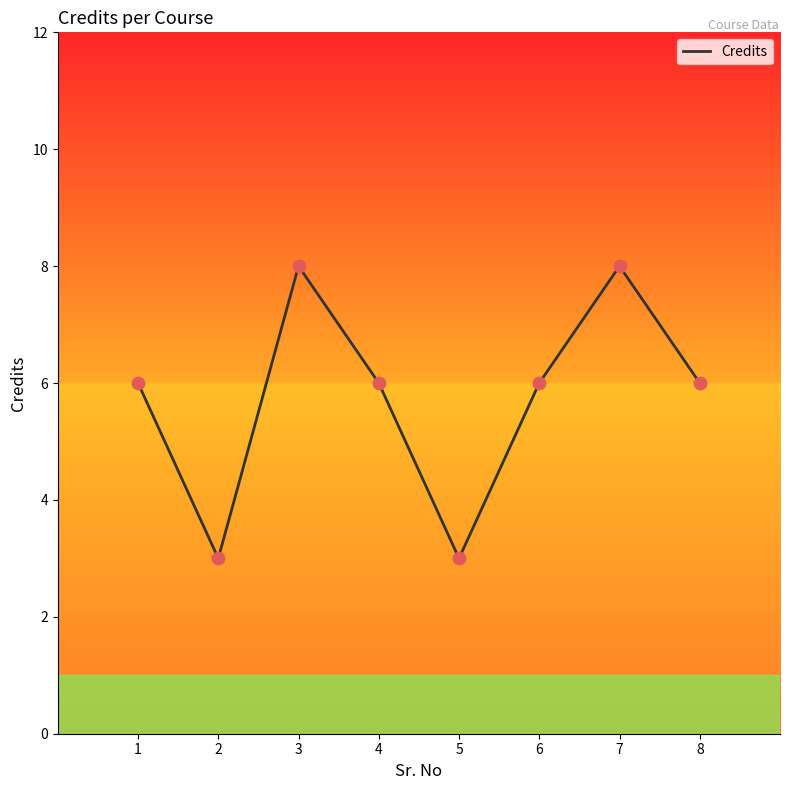

What is the change in value from 2 to 6?

+3